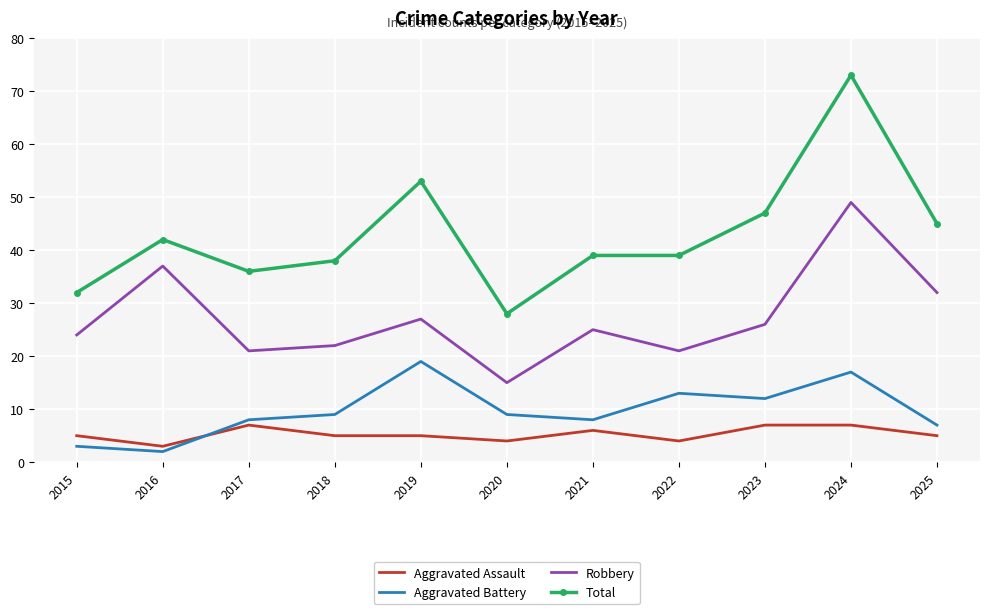

Is it true that Aggravated Assault equals 4 at 2022?

True